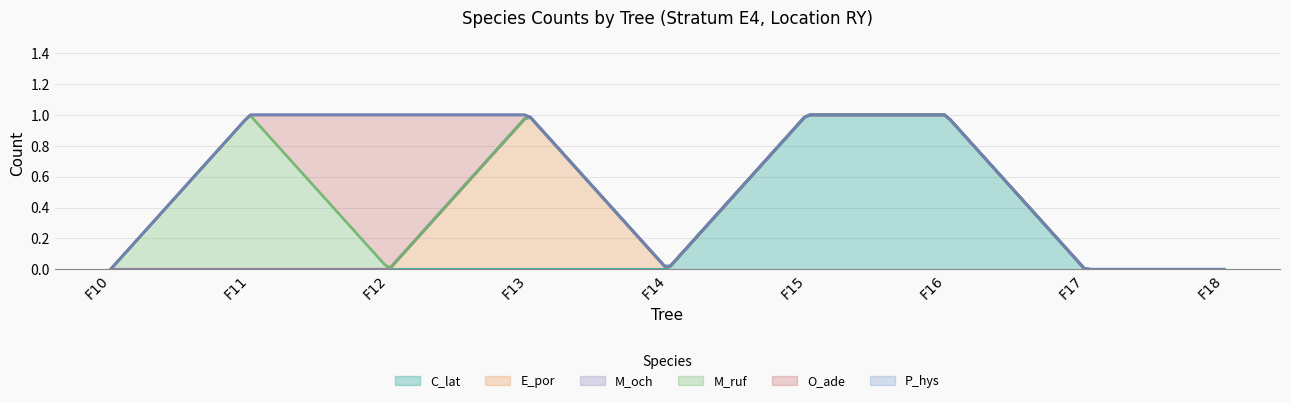

What are all the series names shown in the legend?

C_lat, E_por, M_och, M_ruf, O_ade, P_hys